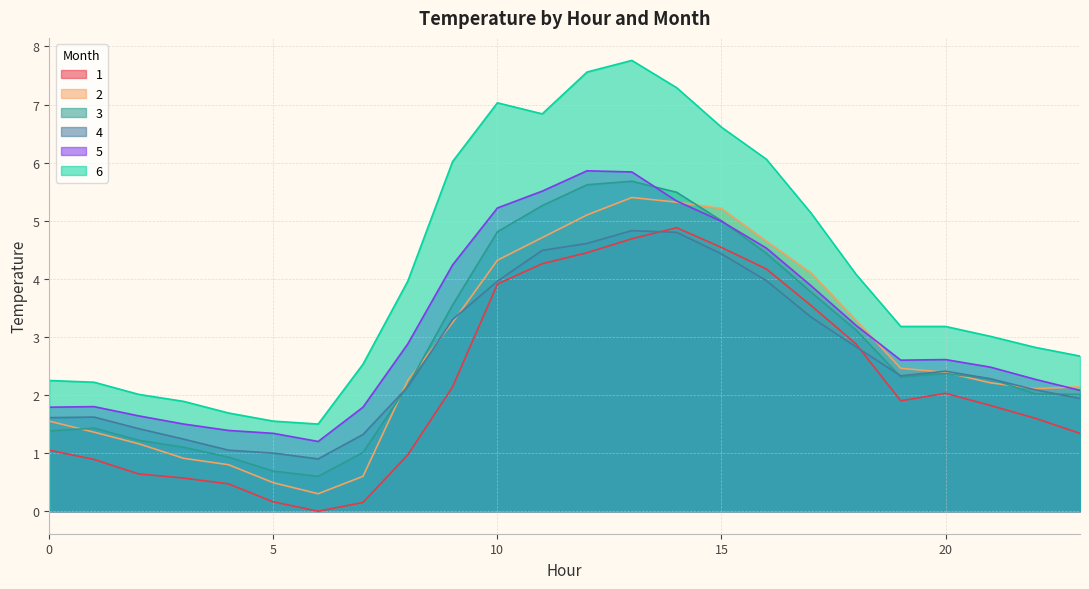

List the labels in order of 5 value, largest first.

12, 13, 11, 14, 10, 15, 16, 9, 17, 18, 8, 20, 19, 21, 22, 23, 1, 0, 7, 2, 3, 4, 5, 6